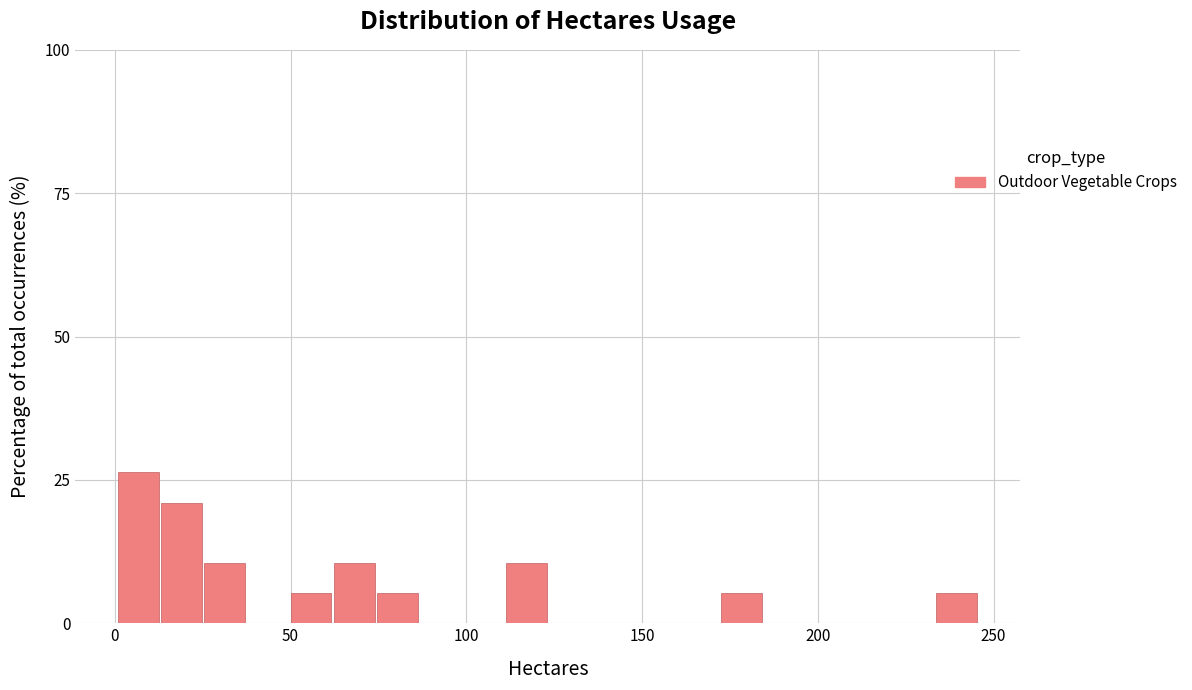

Around what value on the x-axis is the tallest bar? Give the approximate position of its centre, as read against the axis.

5